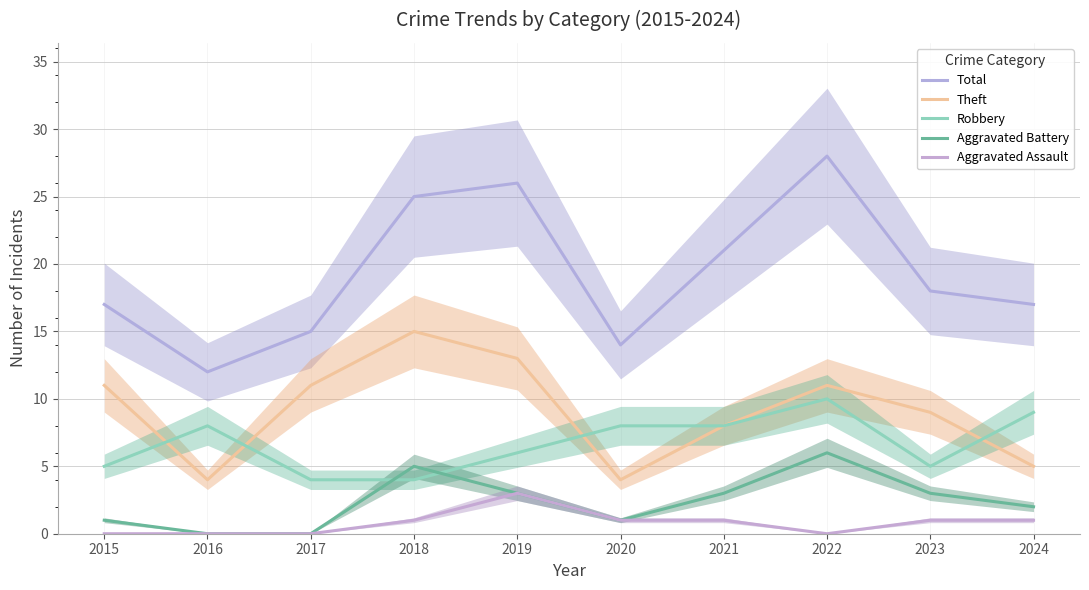

True or false: Theft has a value of 11 at 2015.

True